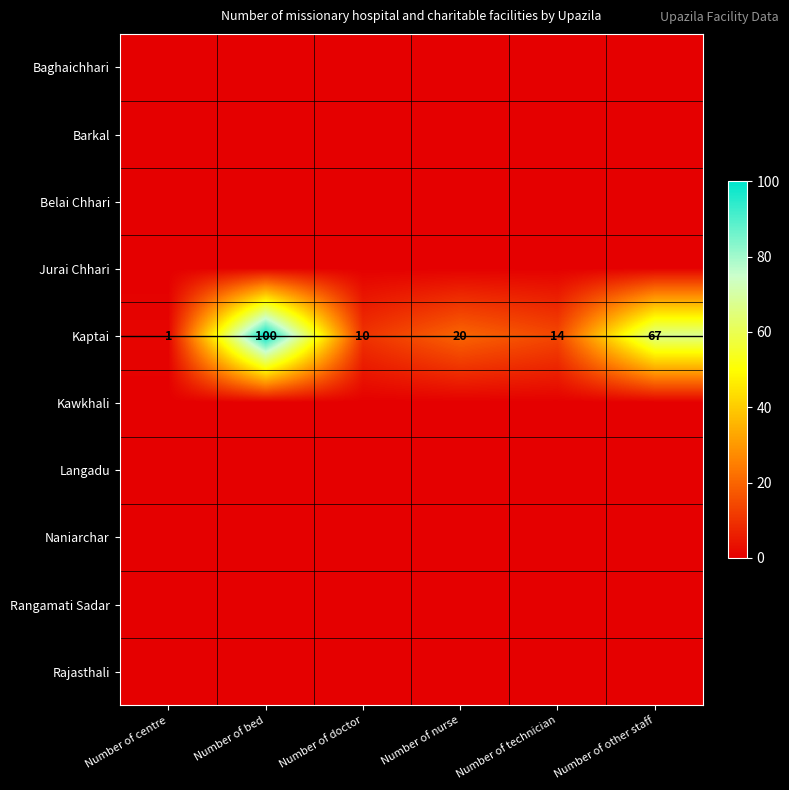

Where does the Kaptai series first go above 20?

Number of bed